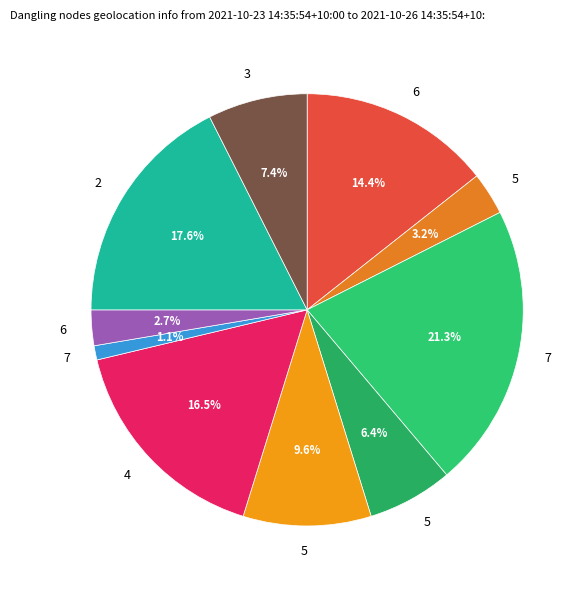

How many slices are in this pie chart?

10